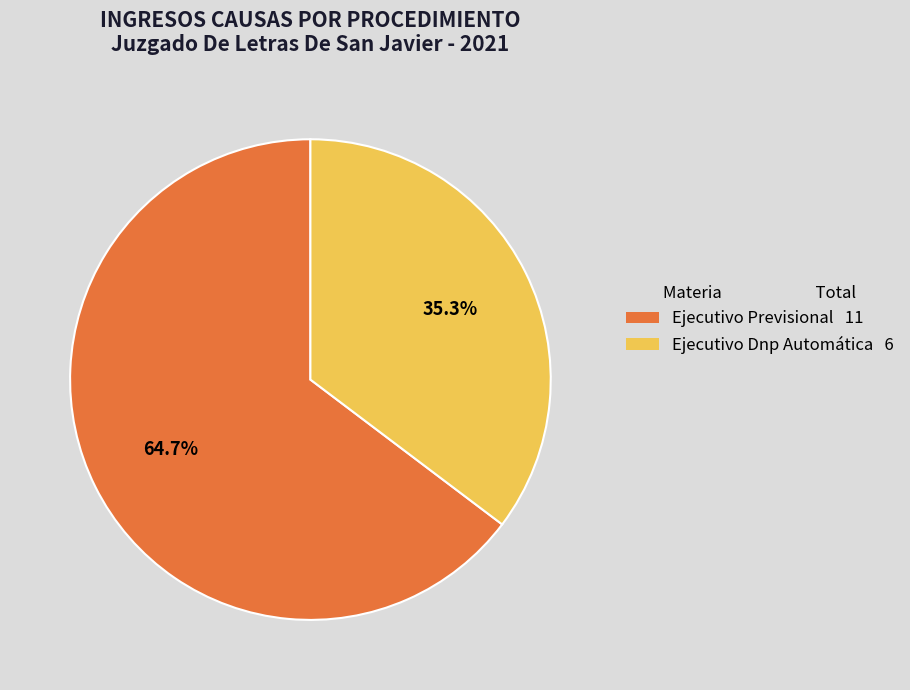

Which has a higher value, Ejecutivo Dnp Automática 6 or Ejecutivo Previsional 11?

Ejecutivo Previsional 11